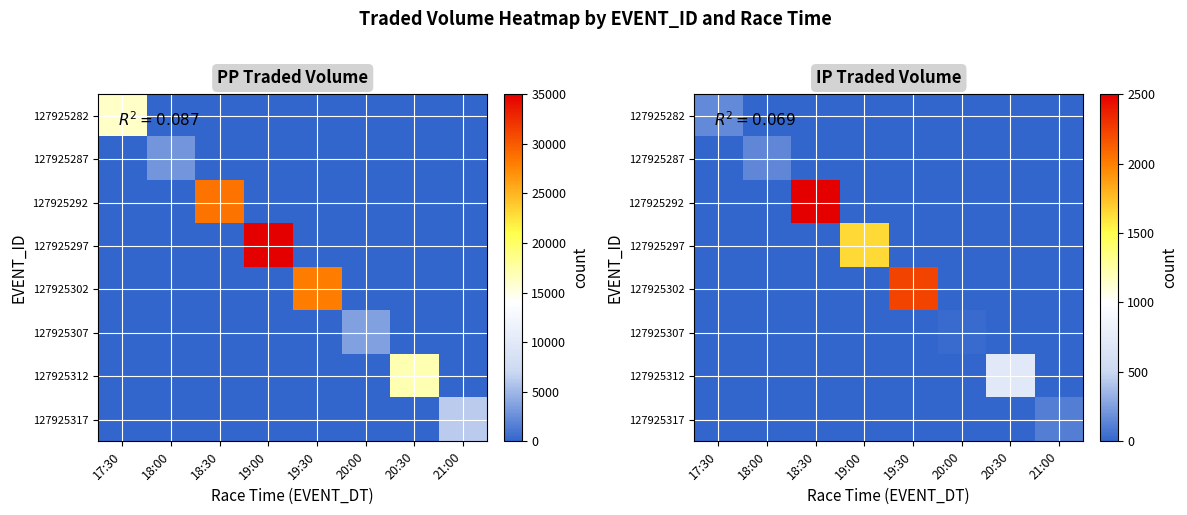

The 127925302 series shows 856.9 at 18:00. True or false?

False